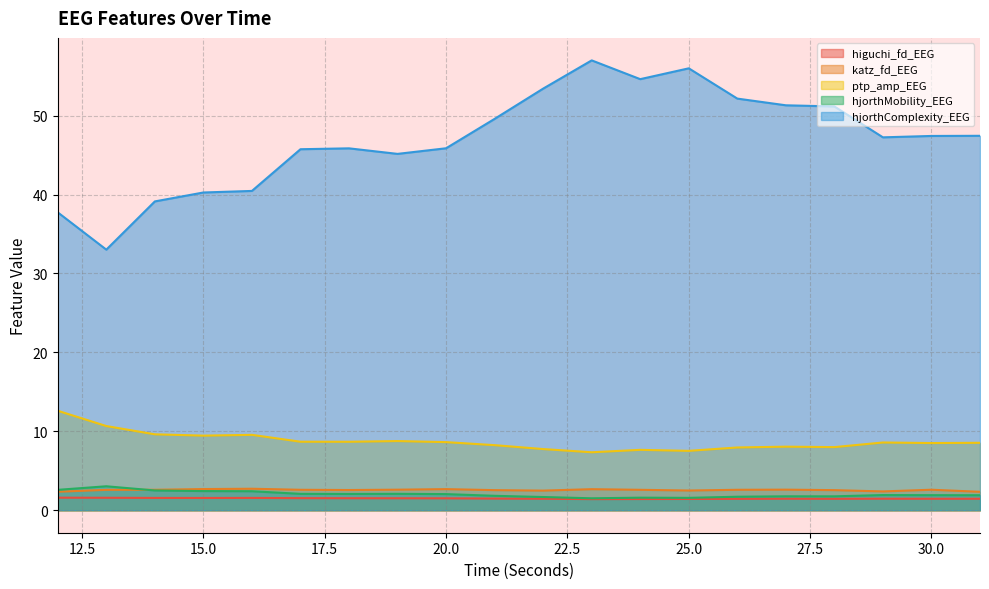

Does the chart have visible grid lines?

Yes